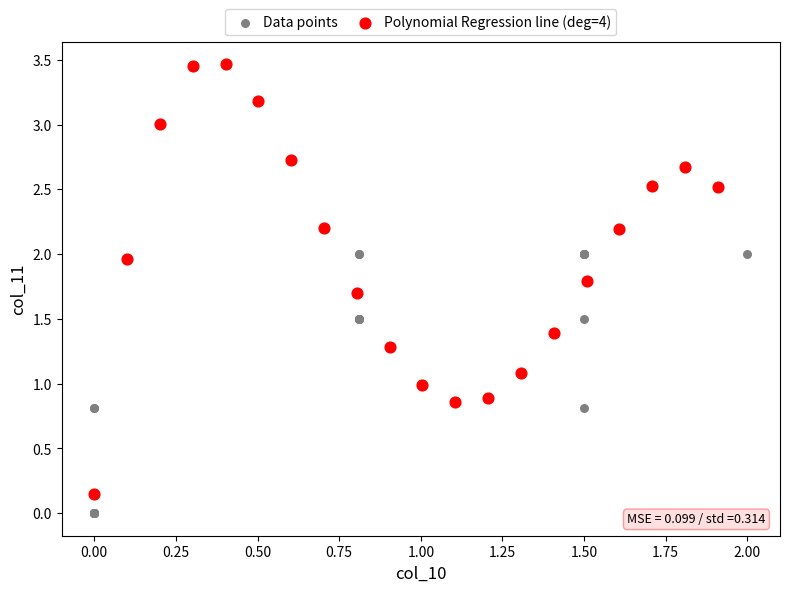

Which series reaches the maximum Y coordinate?

Polynomial Regression line (deg=4)